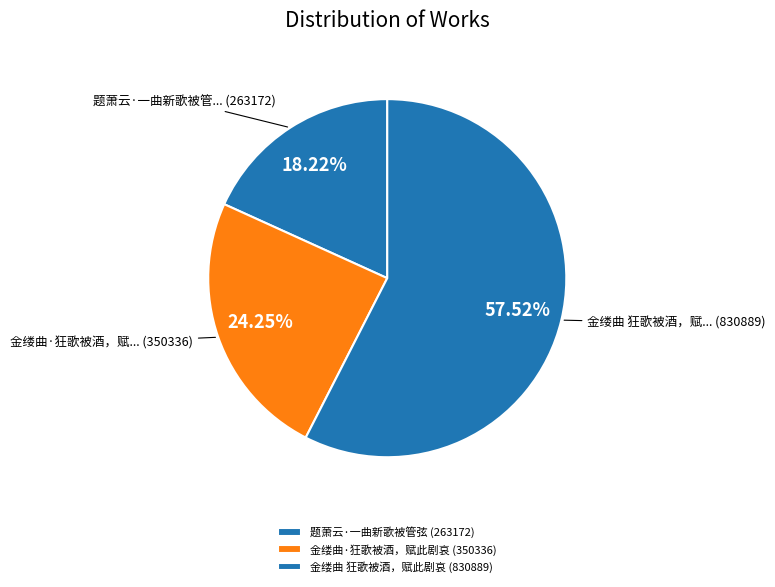

Count the number of slices in the pie.

3